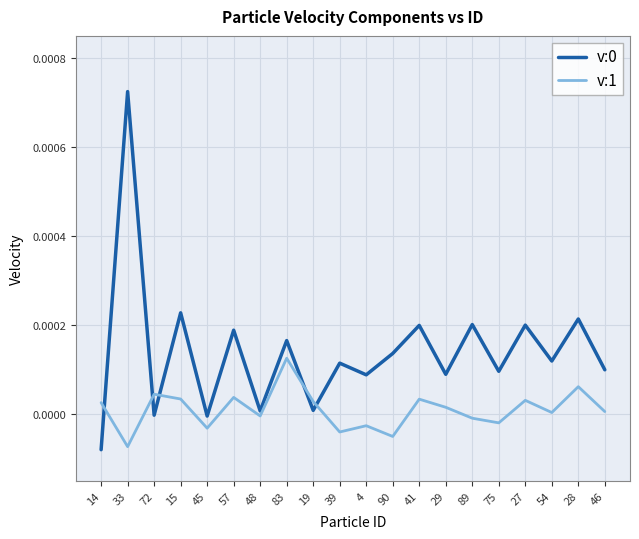

True or false: v:1 and v:0 cross at least once.

True